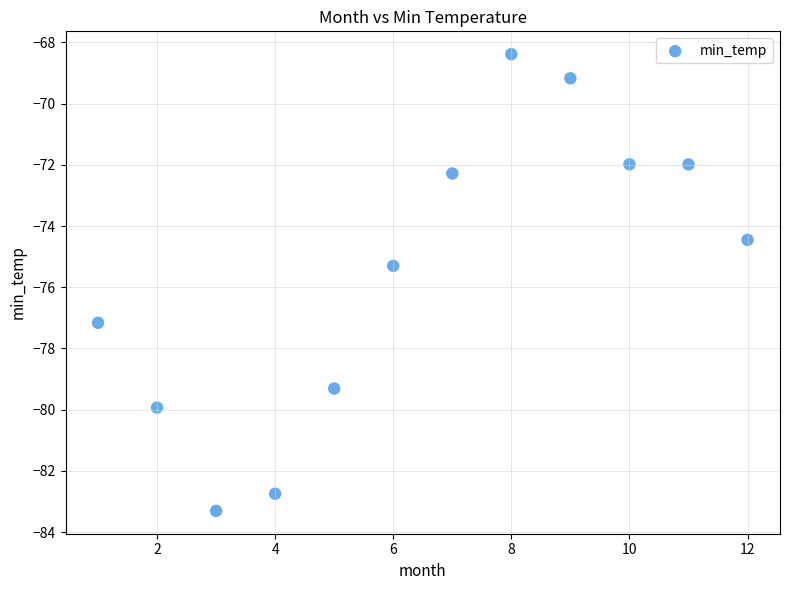

What Y value in the scatter plot is closest to -75?

-75.3